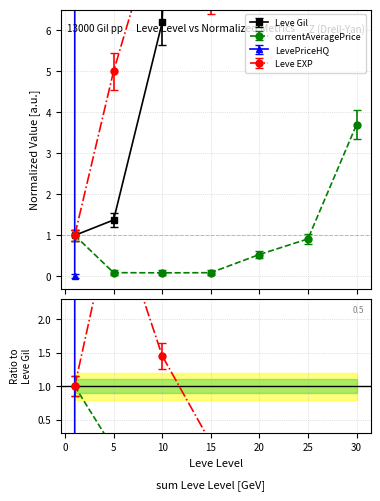

The value of currentAveragePrice at 1 is 1.4. True or false?

False